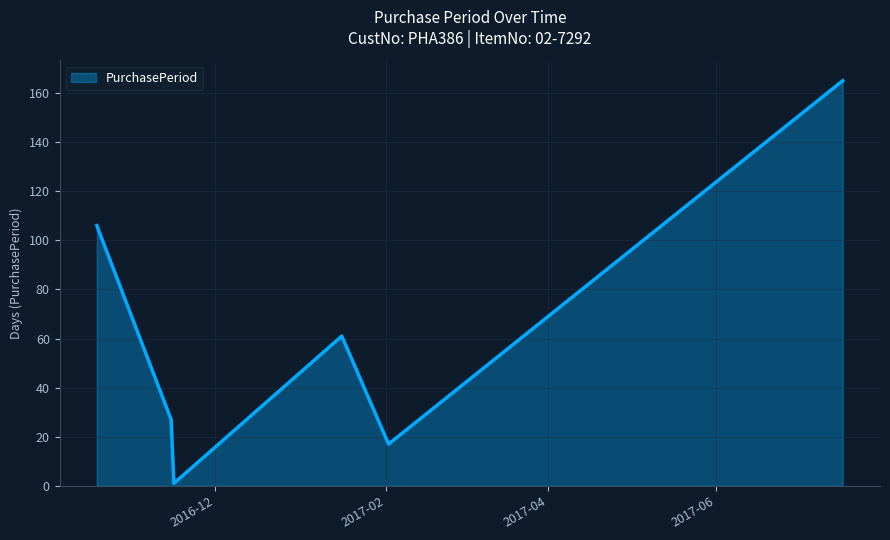

How many interior local valleys (lower than both neighbors) does the data have?

2